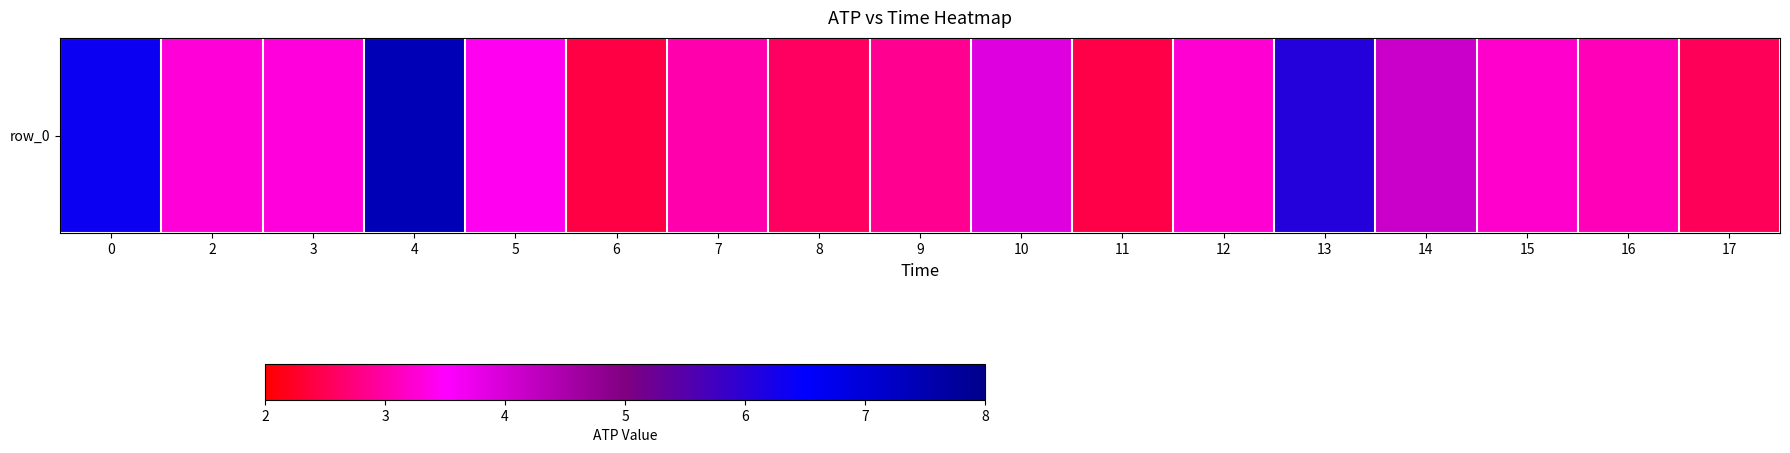

Reading right to left, list all the values displayed in this chart.

2.5	3.1	3.2	4.1	6.1	3.3	2.4	3.9	2.9	2.6	3.0	2.4	3.4	7.4	3.3	3.3	6.4